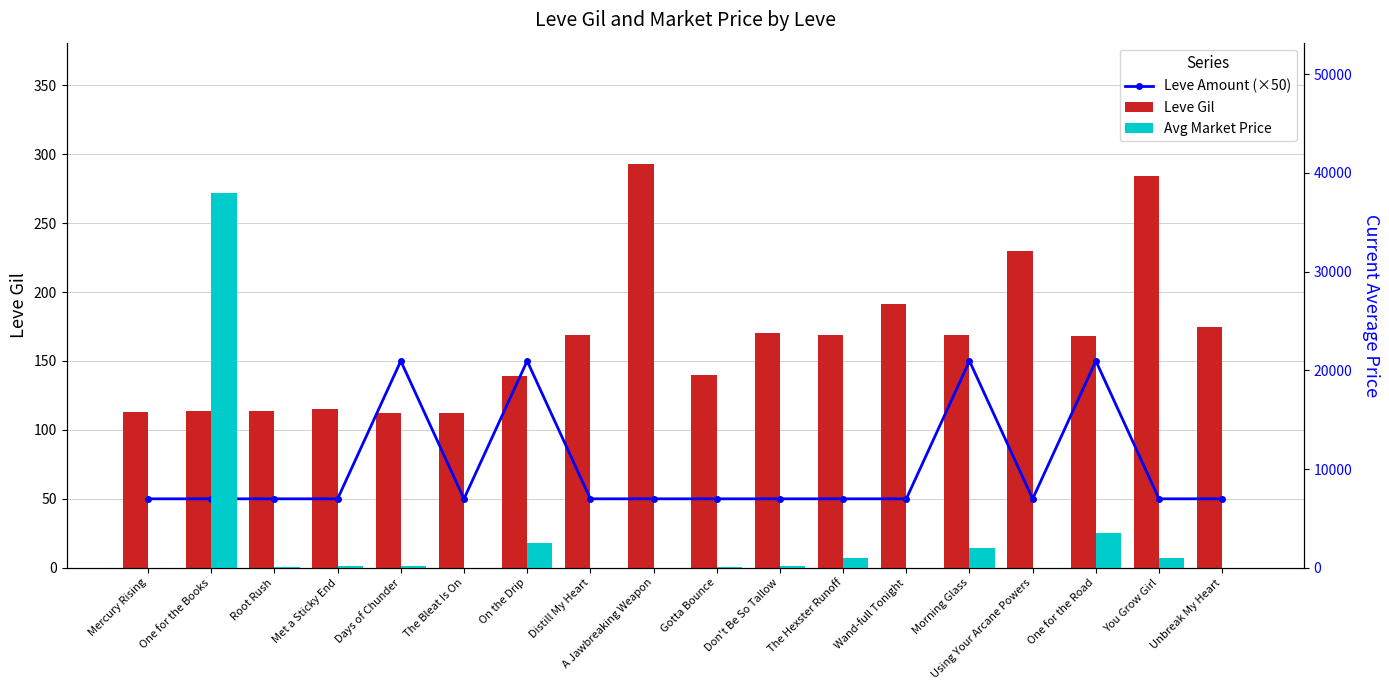

The Leve Gil series shows 75 at One for the Road. True or false?

False